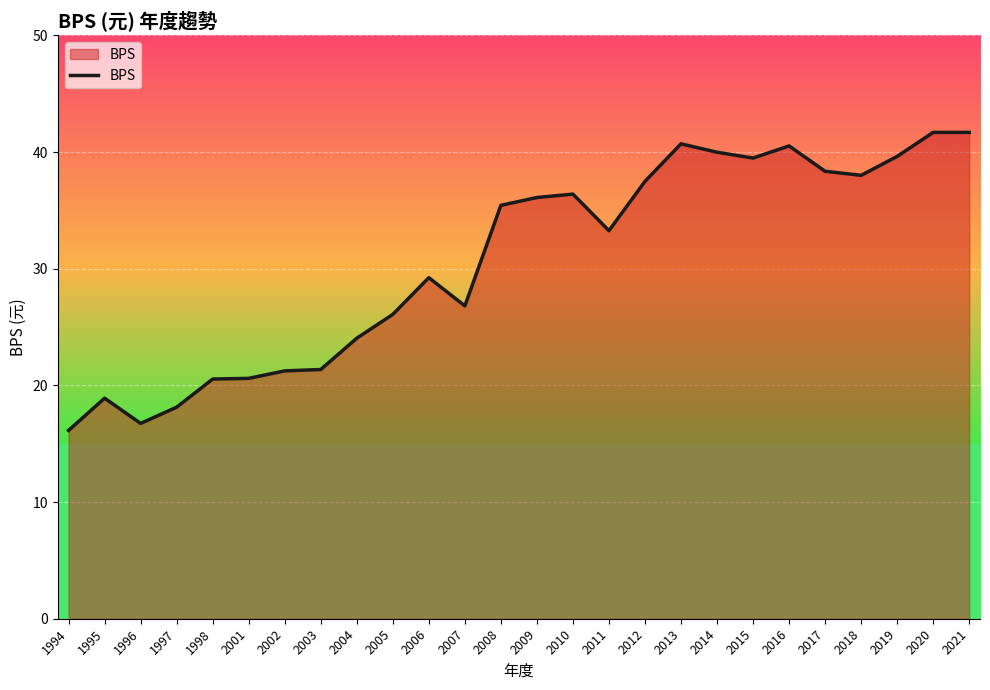

What is the ratio of the value at 2006 to the value at 2013?

0.7